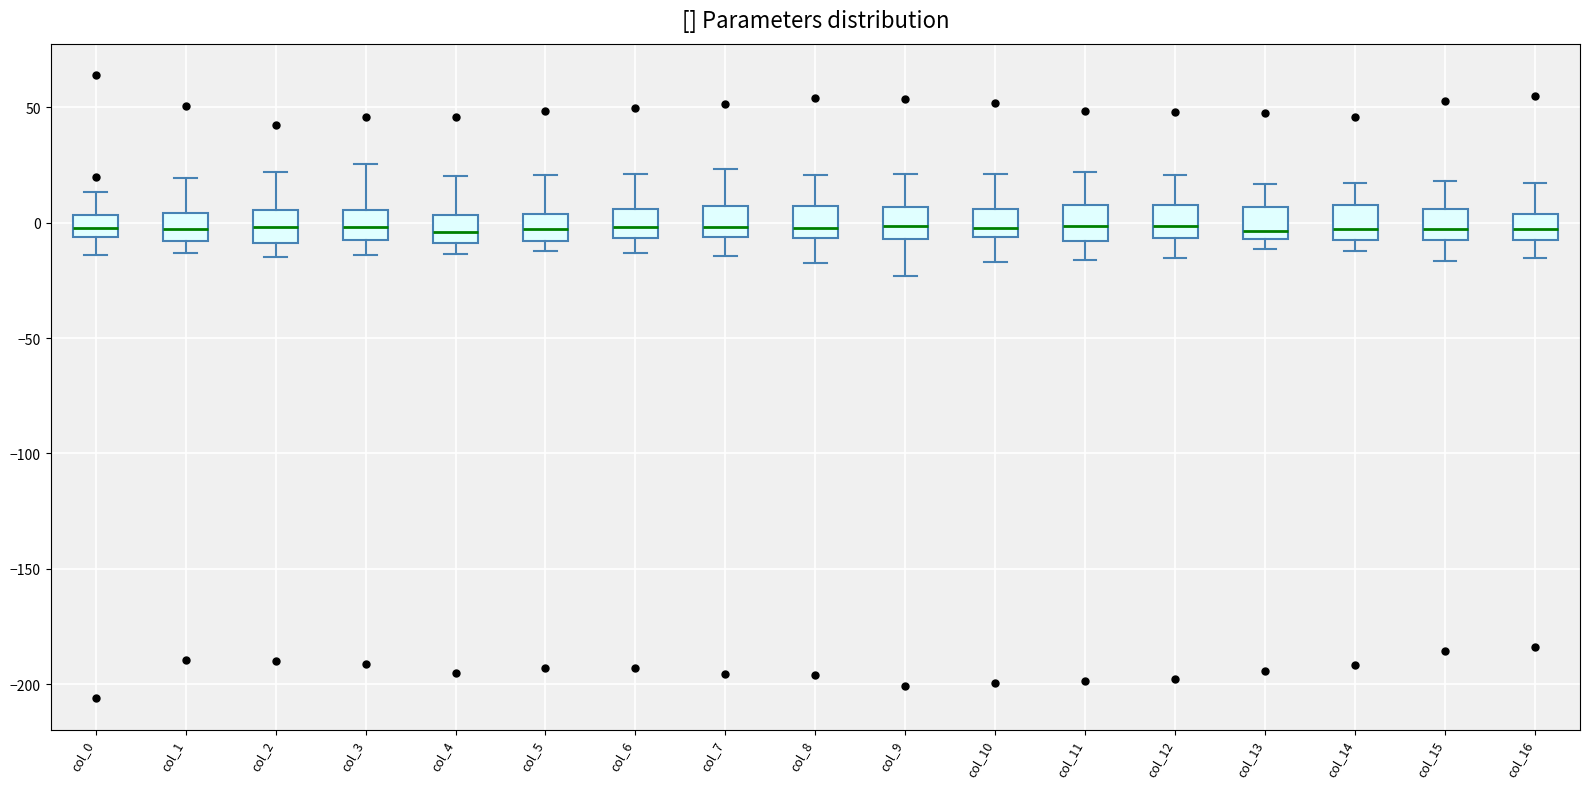

Where is the upper edge of the box for col_14 on the y-axis? The values are not printed on the chart, so give them approximately, as read against the axis.

10